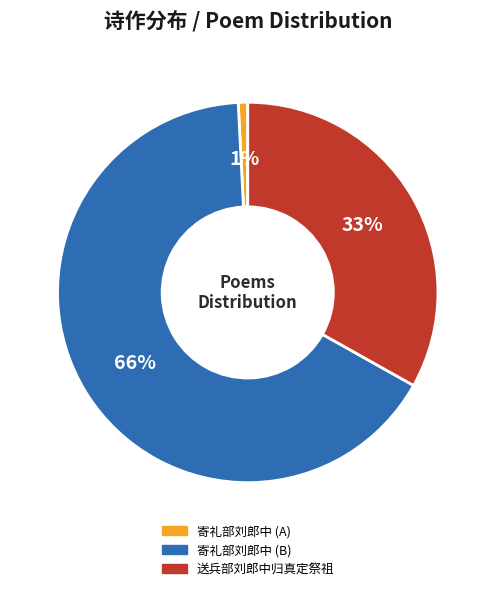

To the nearest percent, what is the average slice percentage?

33%